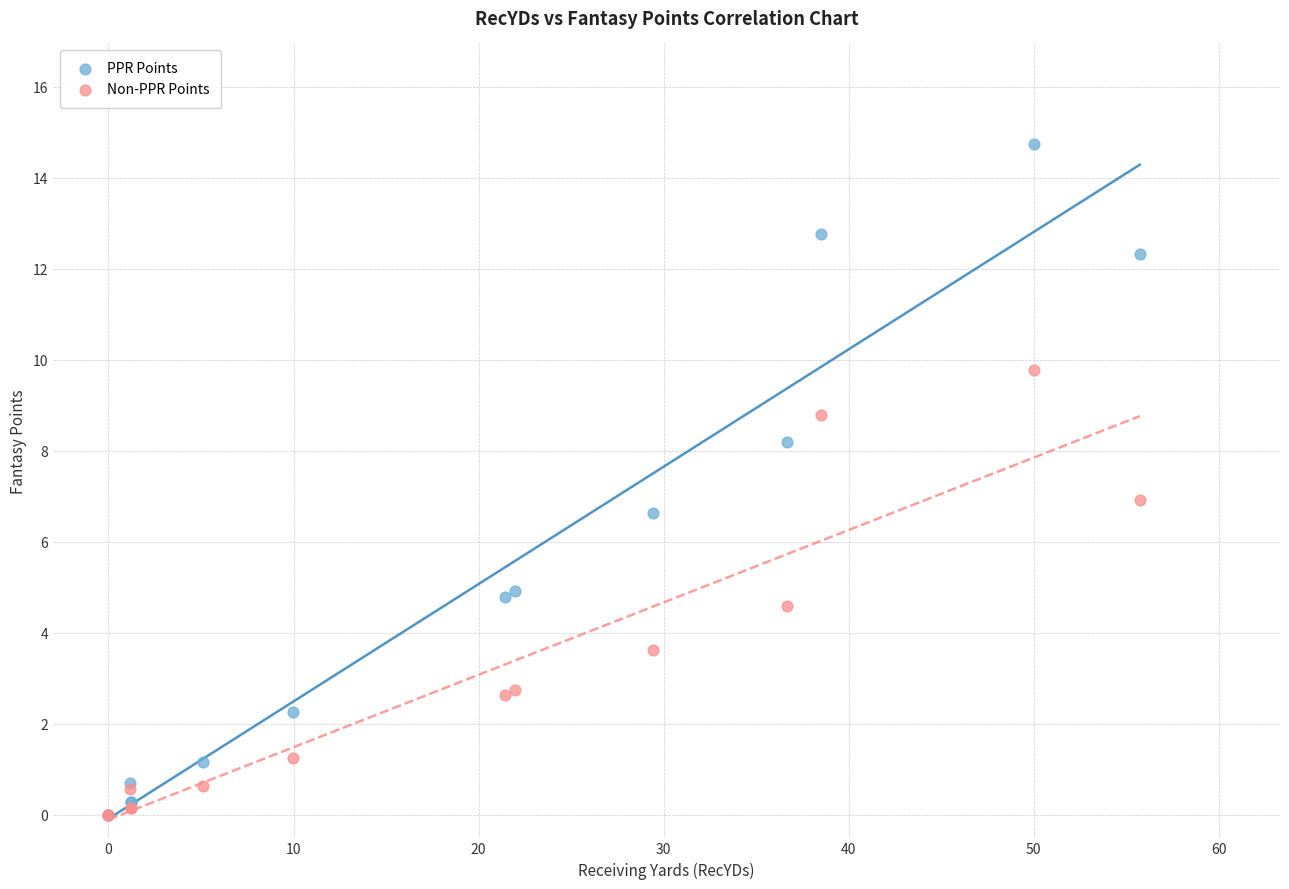

Which series contains the highest Y value?

PPR Points